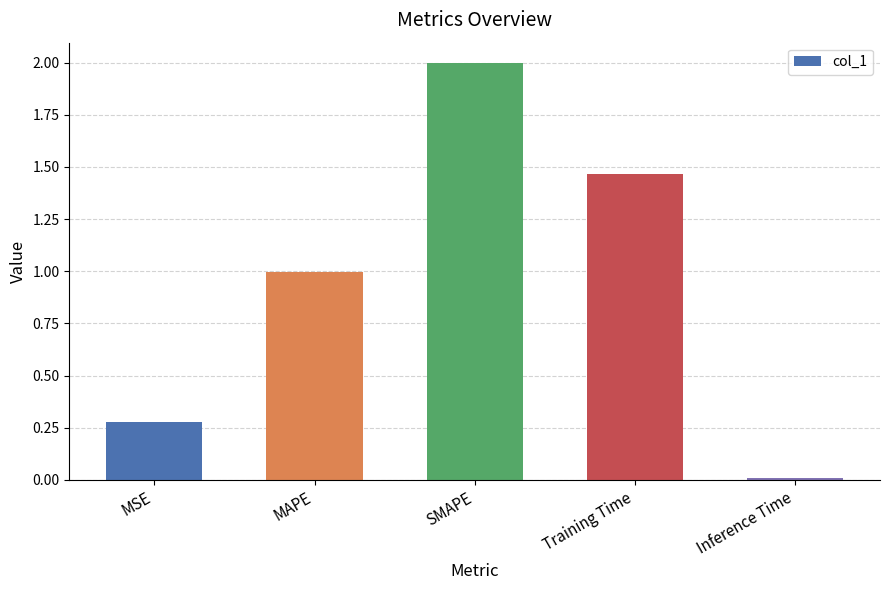

Which category has the lowest value across all series?

Inference Time